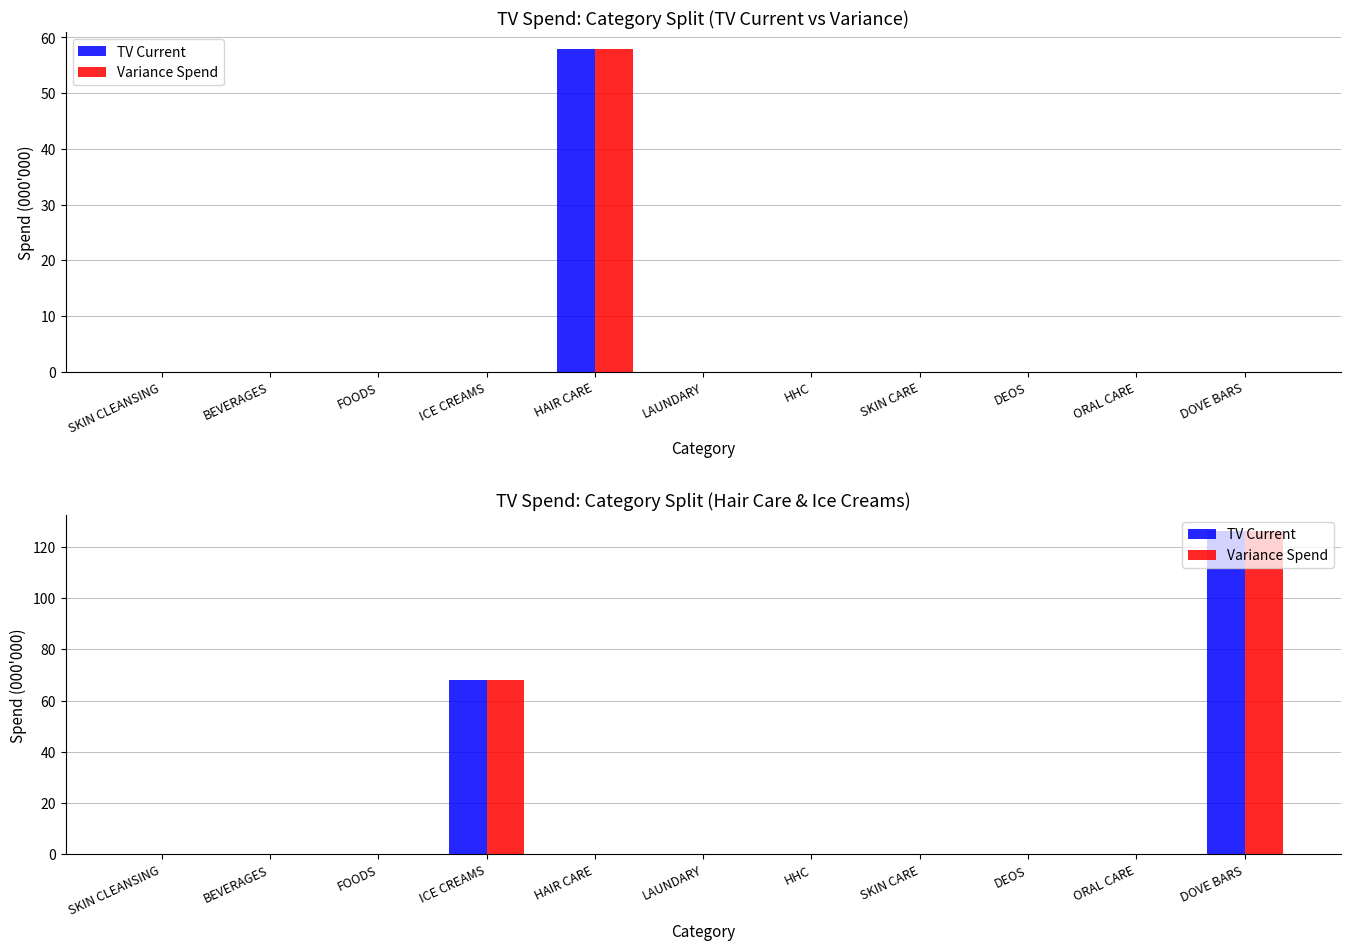

Is the value of Variance Spend at FOODS greater than the value of TV Current at FOODS?

No